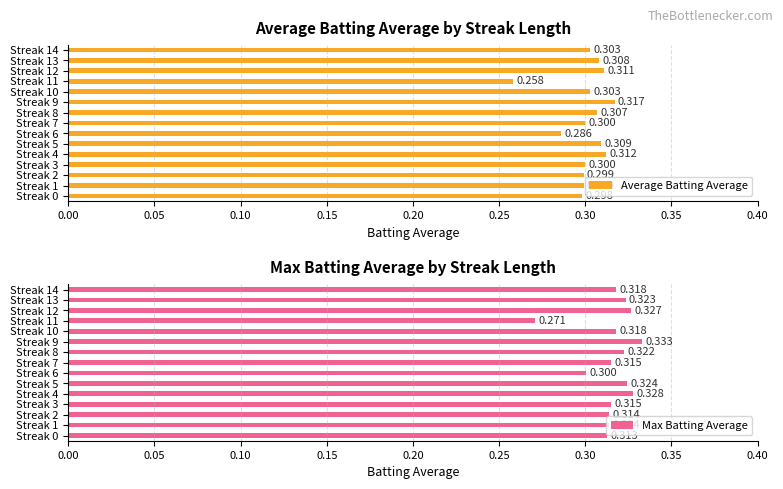

Which series has the largest total across all categories?

Max Batting Average